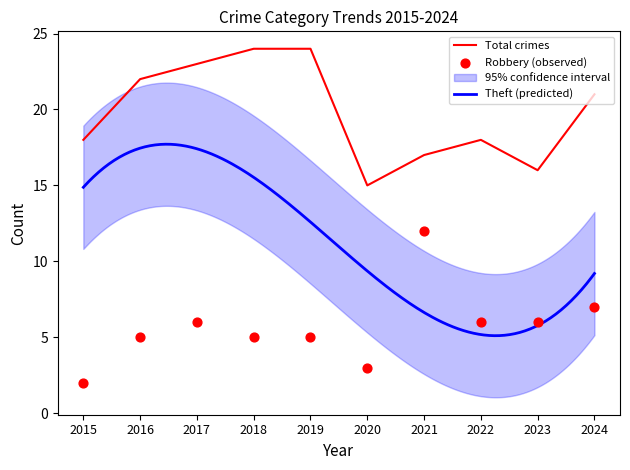

Is it true that Total crimes equals 4 at 2021?

False